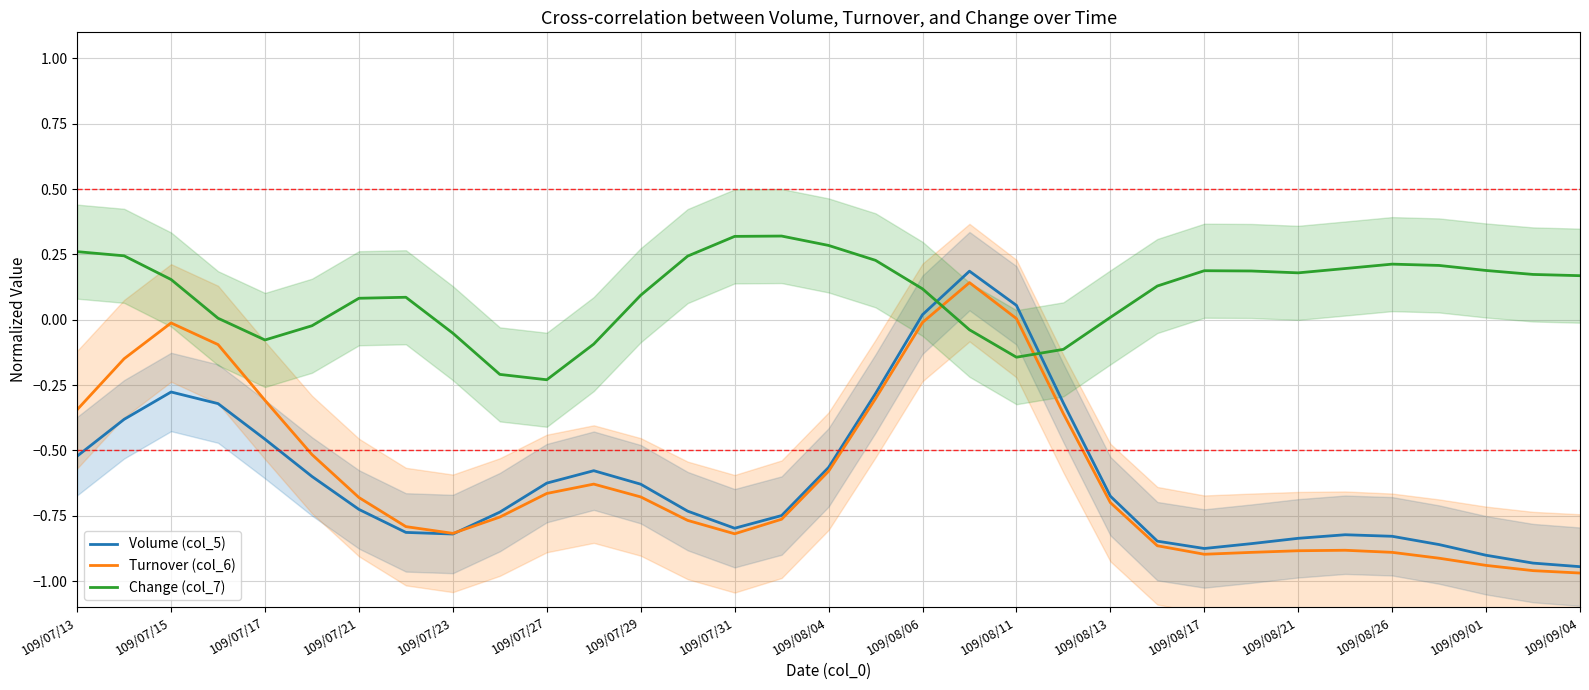

How many series are shown in this chart?

3